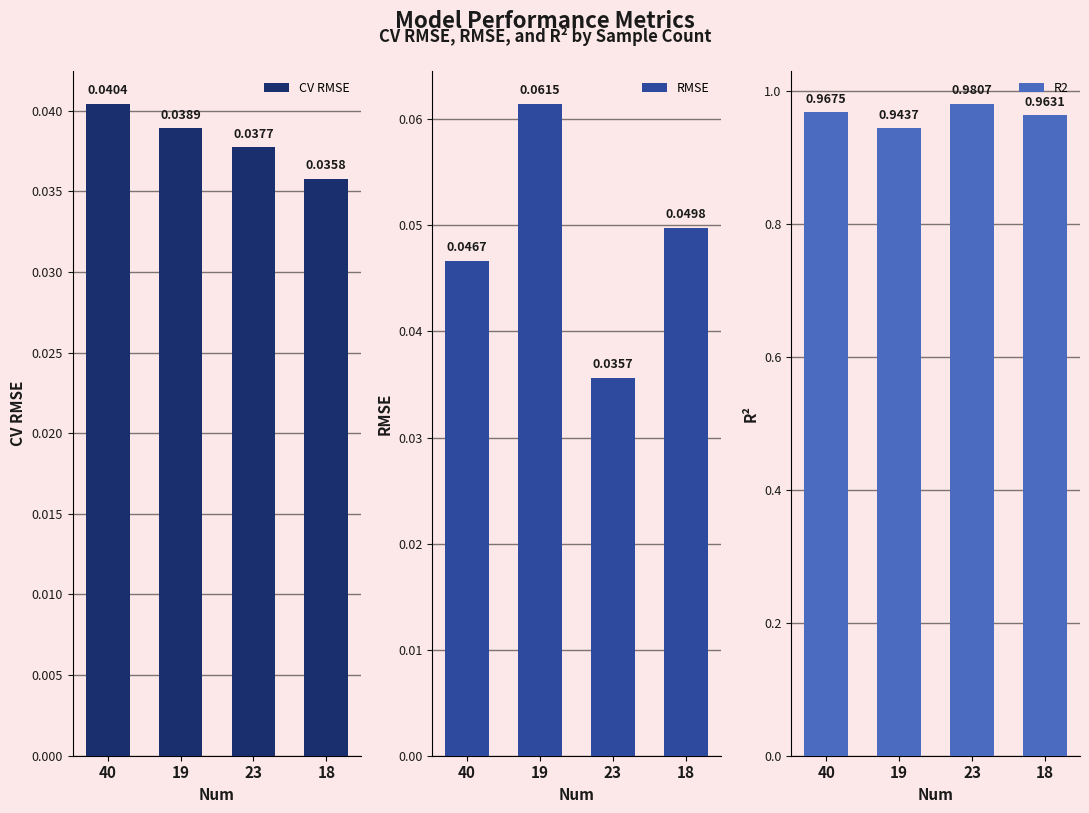

Is the value of CV RMSE at 18 greater than the value of R2 at 40?

No